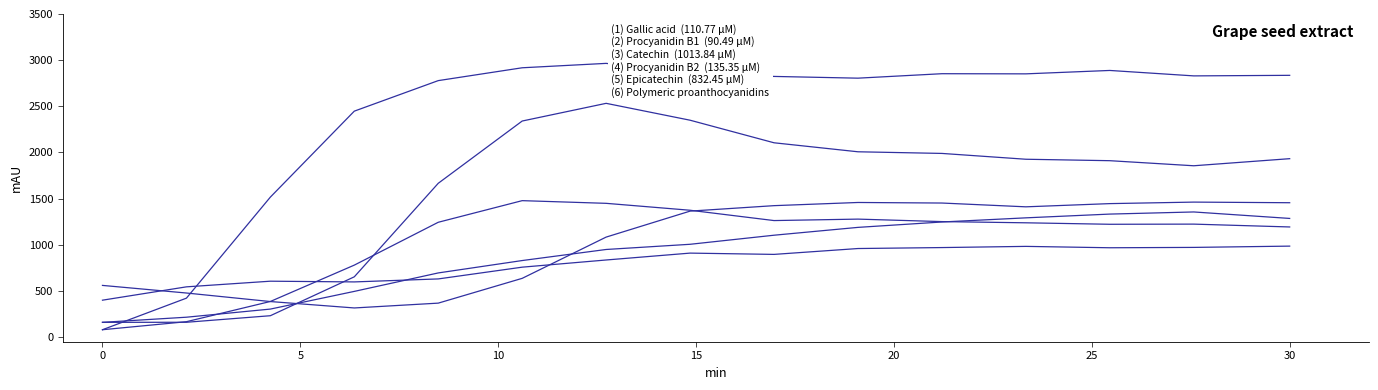

Does the chart have visible grid lines?

No